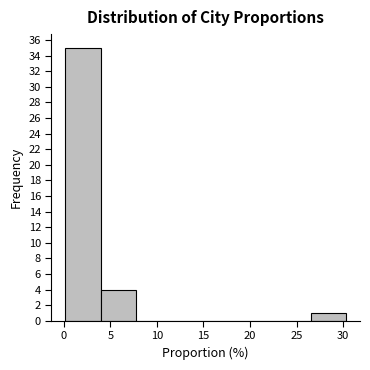

Reading left to right, transcribe this chart: for each bar, give the range it covers on the x-axis and its height. Neither the bar edges nor the heights are printed on the chart, so give them approximately, as read against the axes.

0.0 to 4.0: 35
4.0 to 7.5: 4
7.5 to 11.5: 0
11.5 to 15.0: 0
15.0 to 19.0: 0
19.0 to 23.0: 0
23.0 to 26.5: 0
26.5 to 30.5: 1